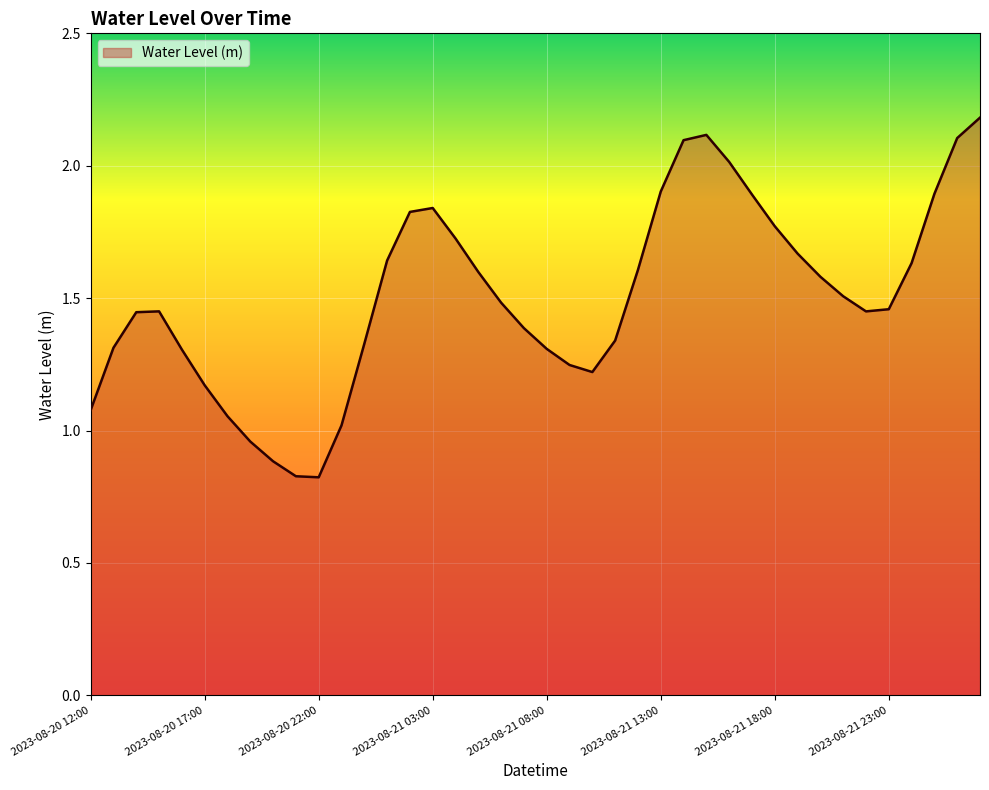

What is the maximum value shown in the chart?

2.2